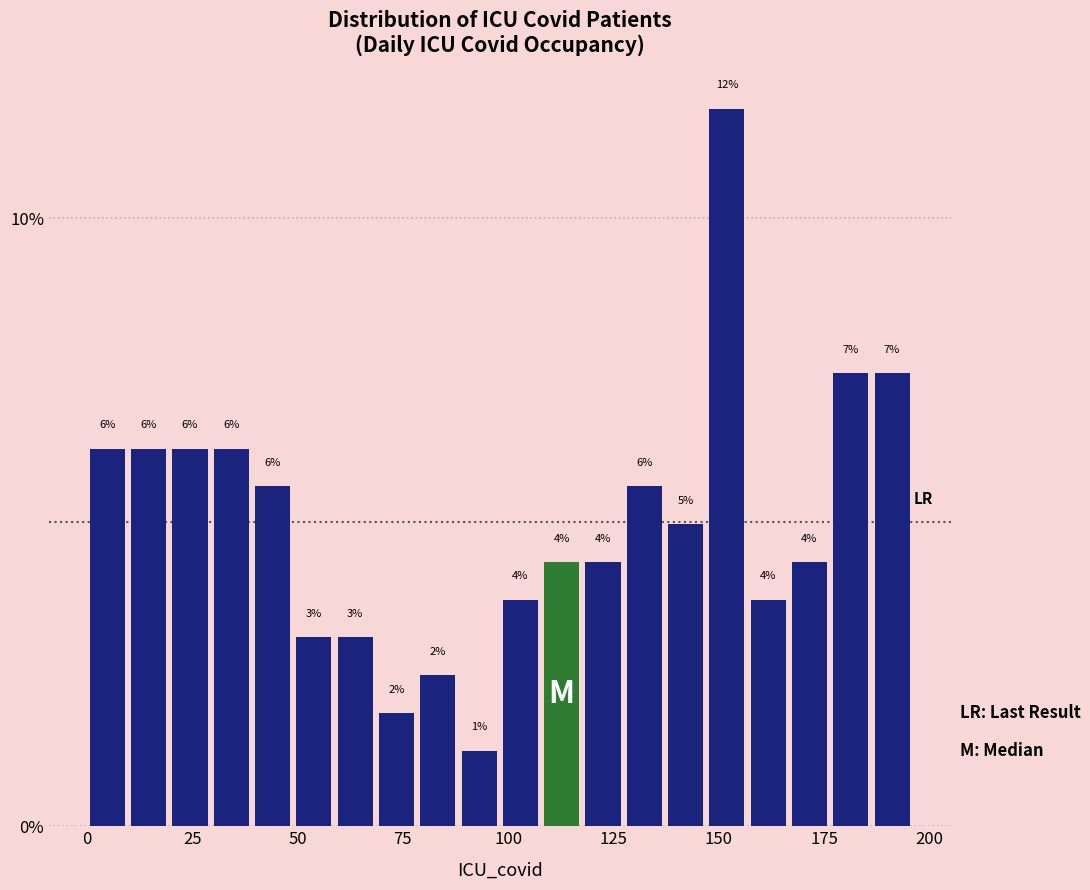

Around what value on the x-axis is the tallest bar? Give the approximate position of its centre, as read against the axis.

150